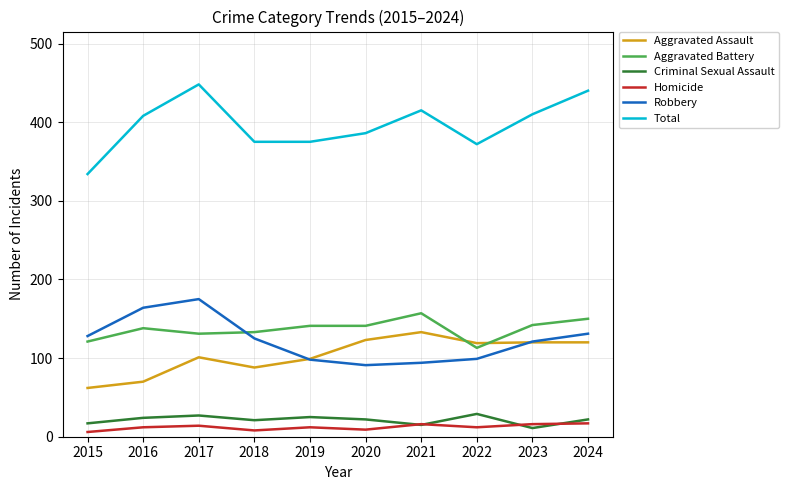

Rank the series by their maximum value, from highest to lowest.

Total, Robbery, Aggravated Battery, Aggravated Assault, Criminal Sexual Assault, Homicide